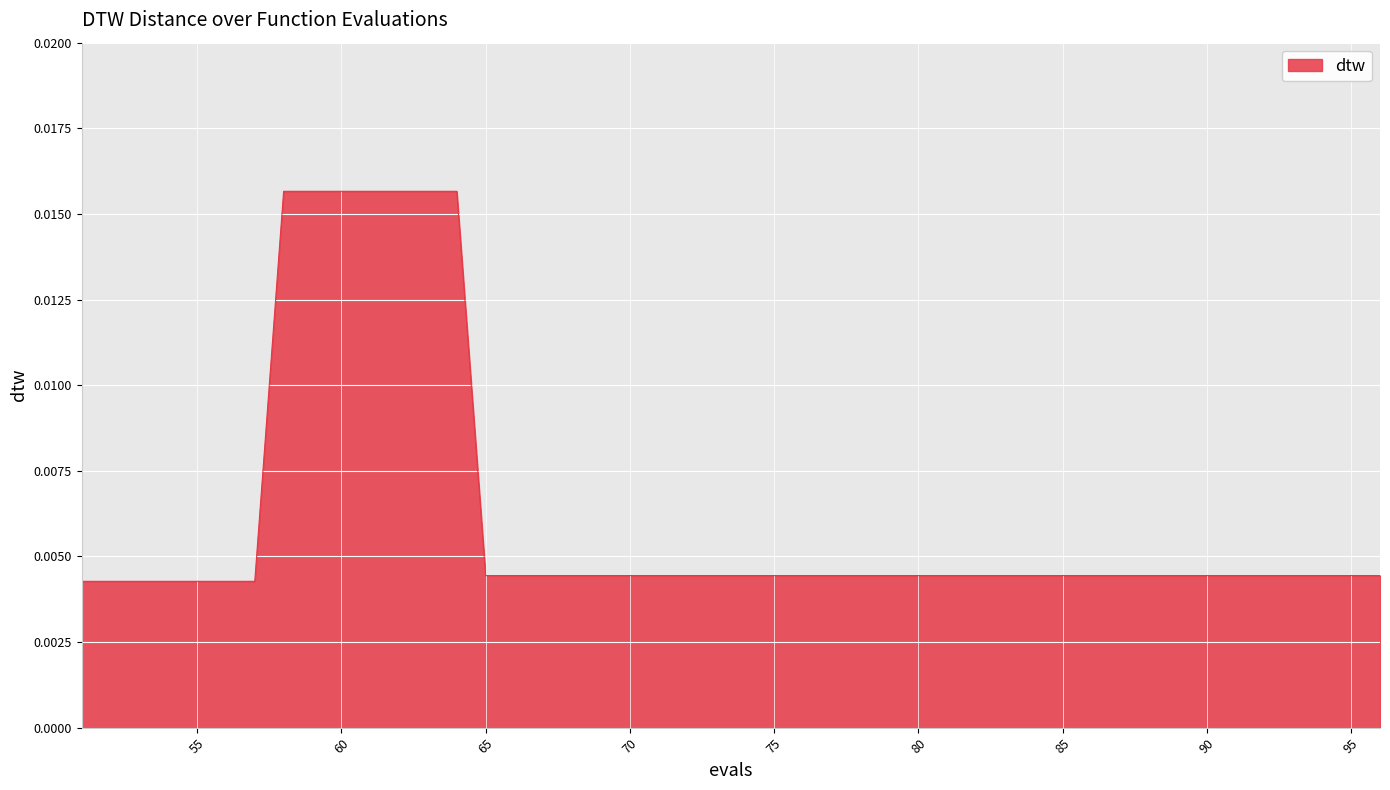

How many series are shown in this chart?

1